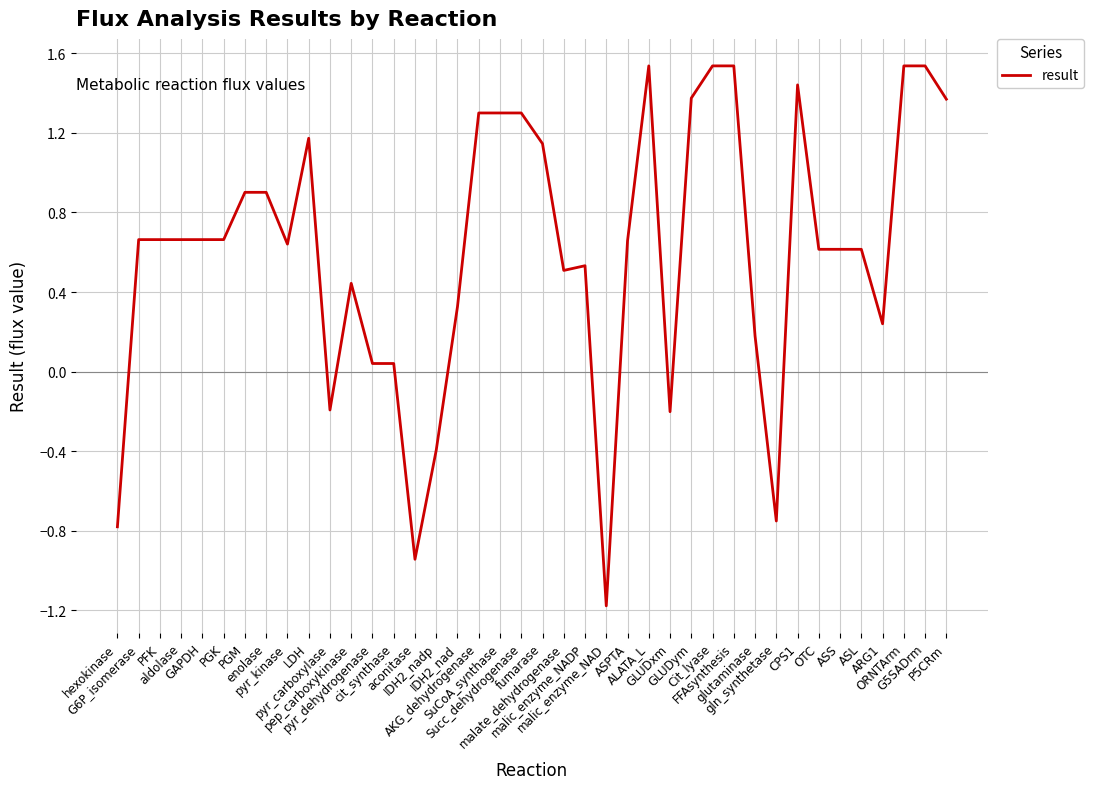

What is the difference between the maximum and minimum values?

2.7